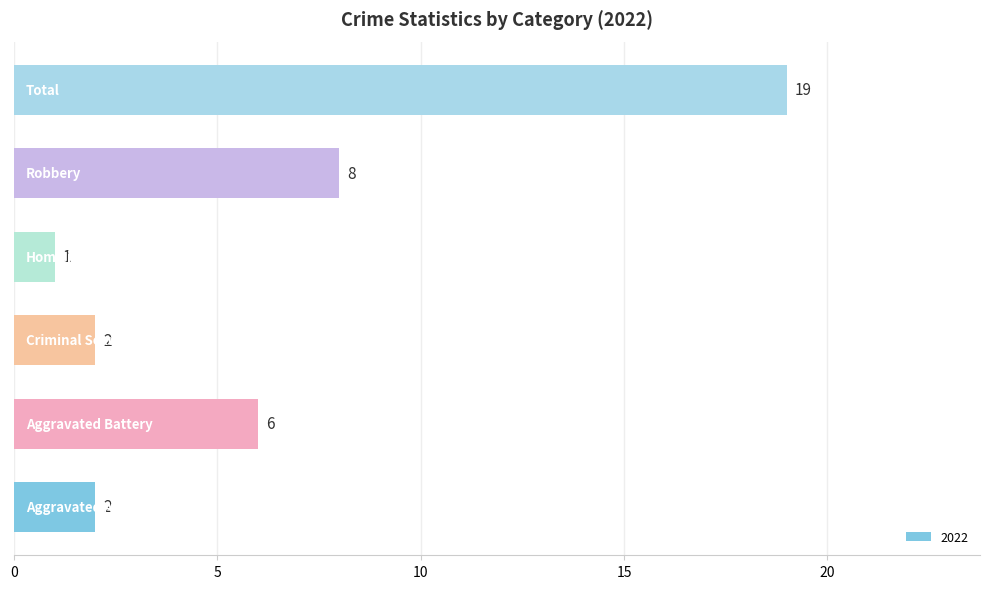

What is the greatest value displayed?

19